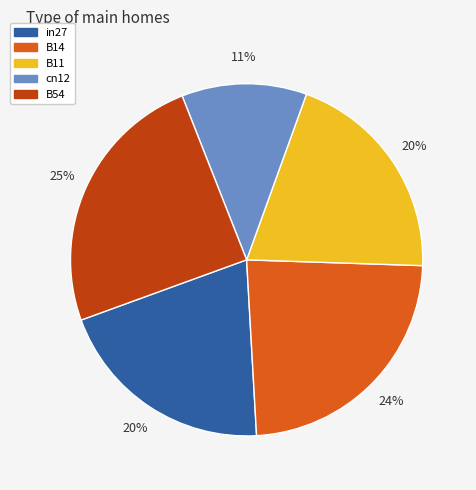

Is the sum of B11 and in27 greater than half?

No